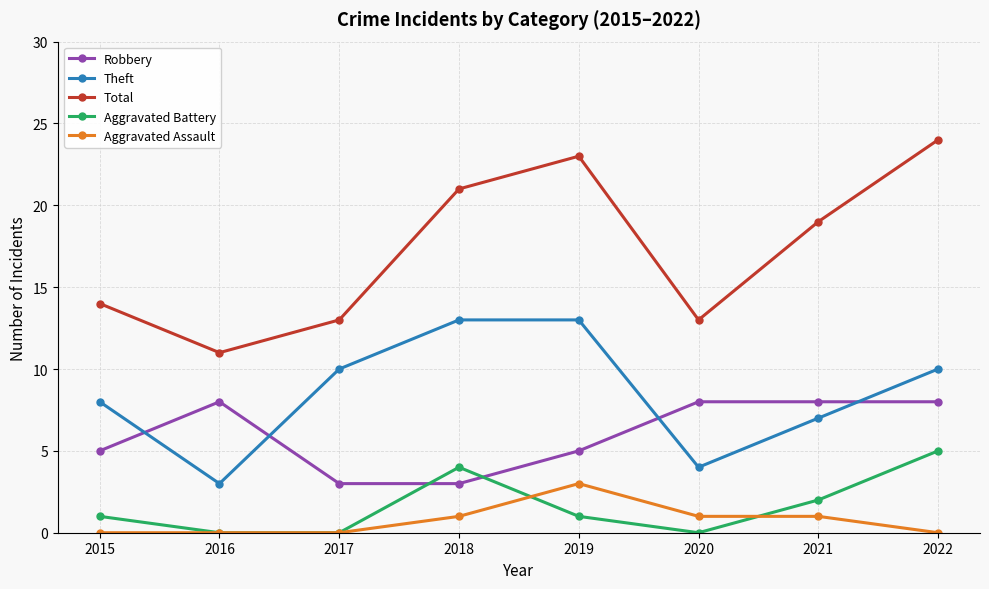

Reading right to left, what are all the values shown in this chart?

Robbery: 8	8	8	5	3	3	8	5
Theft: 10	7	4	13	13	10	3	8
Total: 24	19	13	23	21	13	11	14
Aggravated Battery: 5	2	0	1	4	0	0	1
Aggravated Assault: 0	1	1	3	1	0	0	0